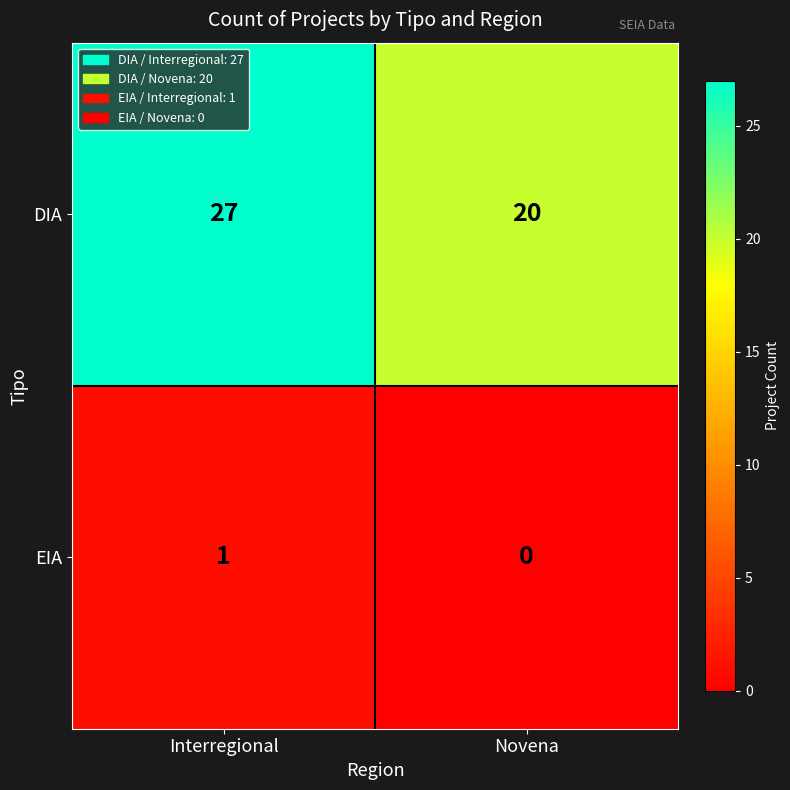

At which label is EIA closest to 0?

Novena